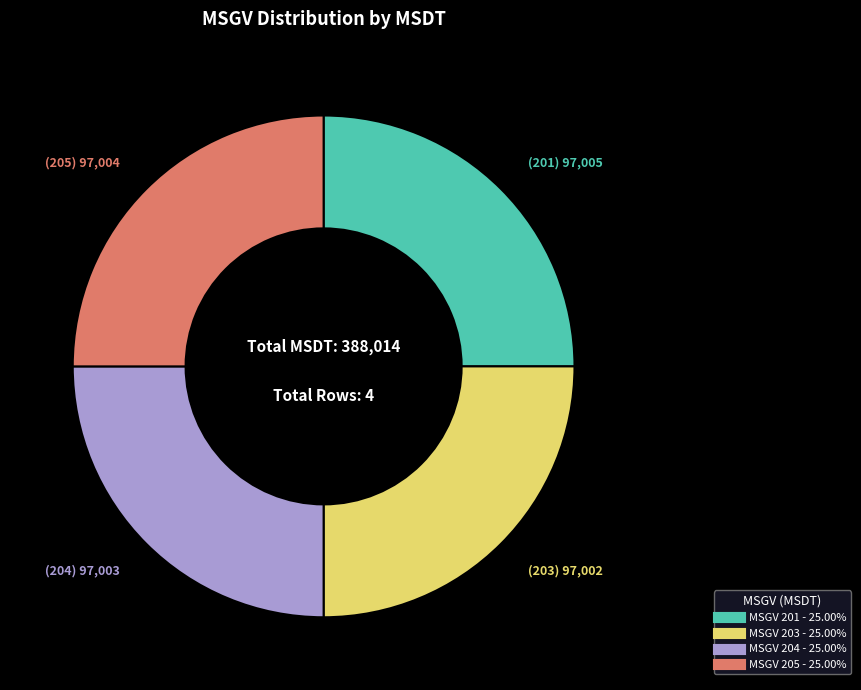

Does any single category account for the majority?

No